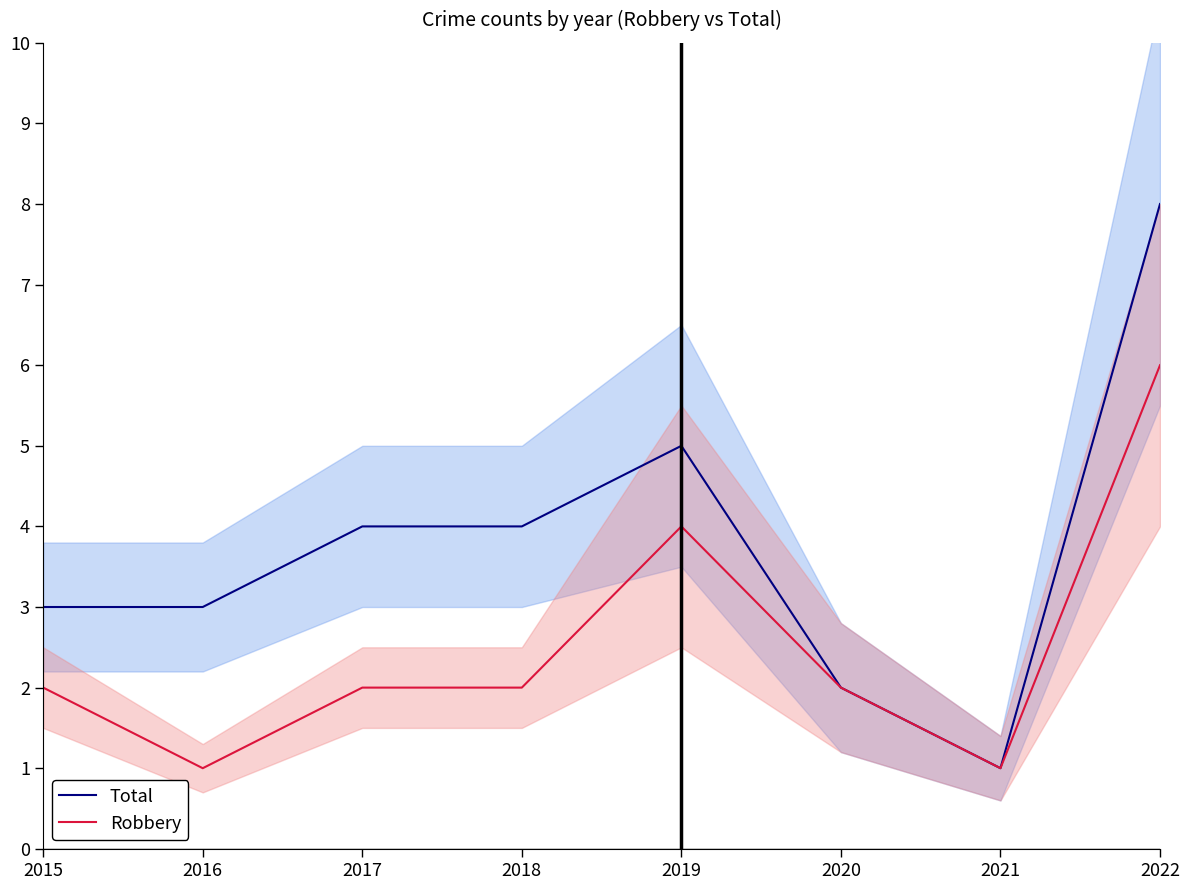

Count the Robbery values in the range 2 to 4.

5